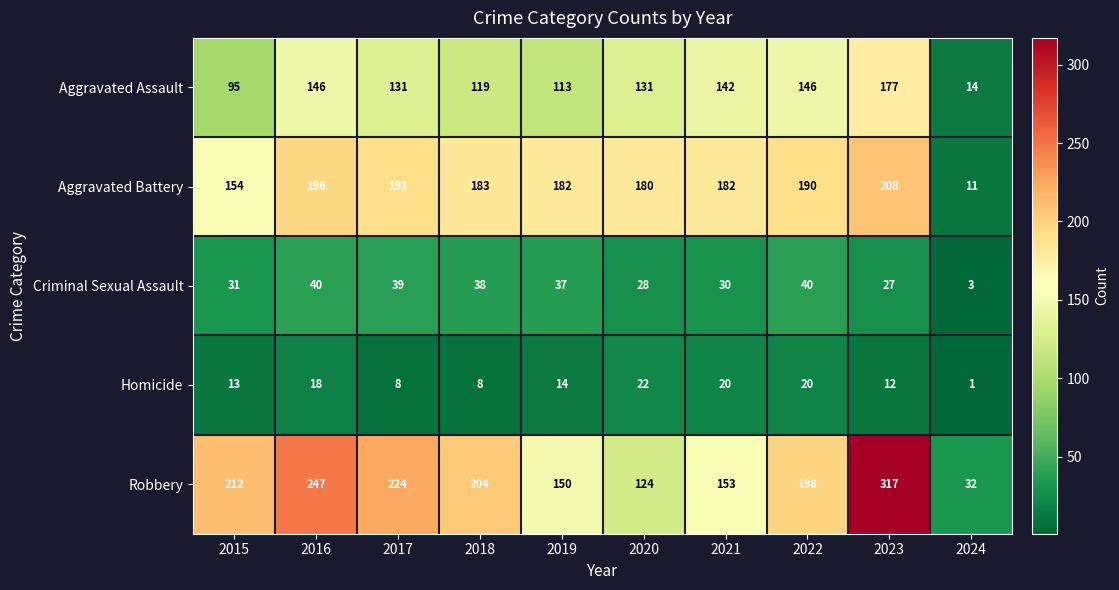

At which category is the sum across all series the highest?

2023